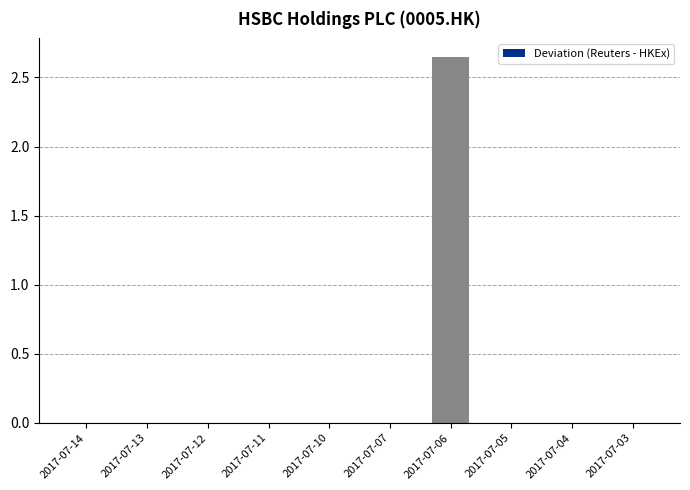

At which category does the chart reach its peak across all series?

2017-07-06